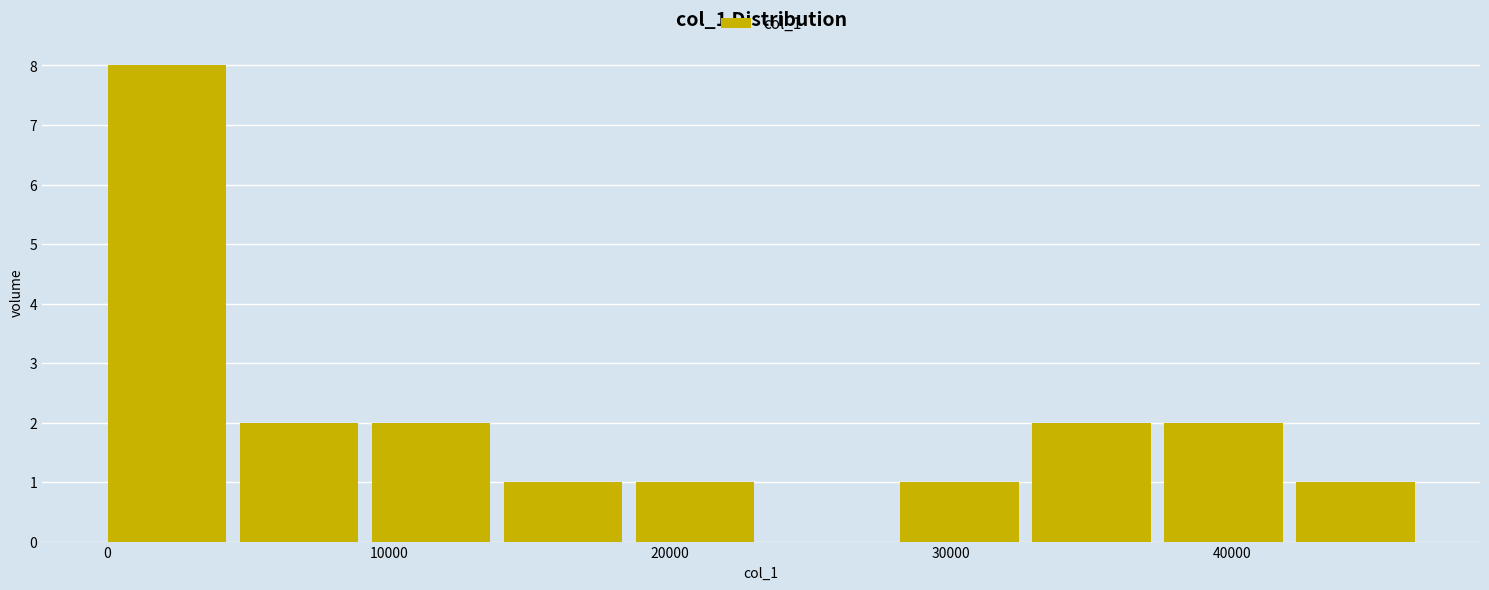

Over which range of the x-axis is the bar tallest?

0 to 5000